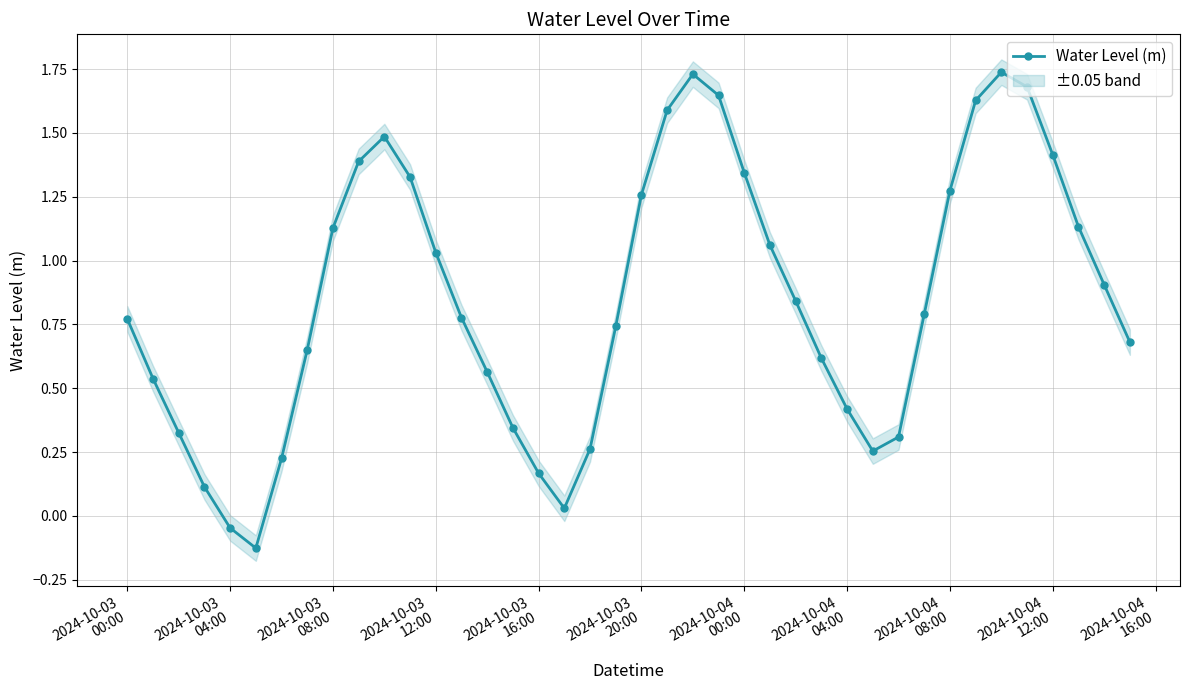

In Water Level (m), how many points are higher than both neighbors (excluding endpoints)?

3